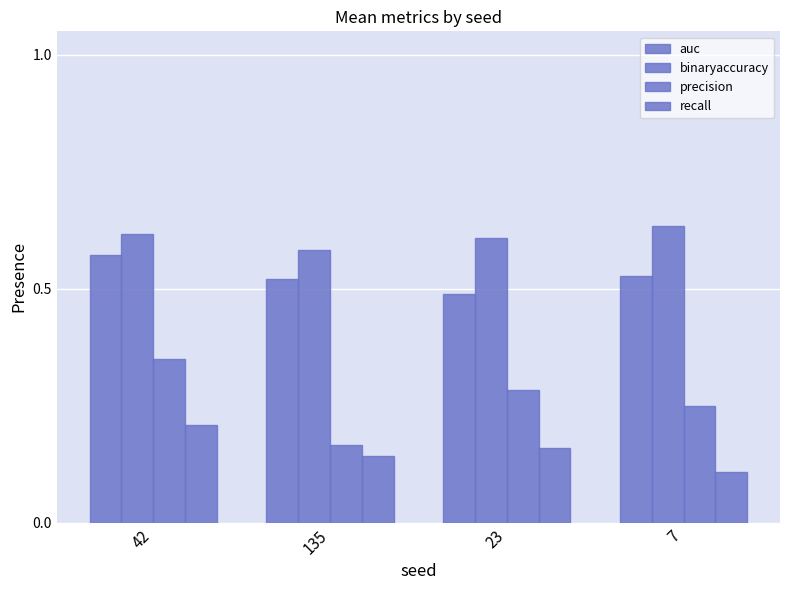

What is the value of the binaryaccuracy bar at the 3rd from the left?

0.6